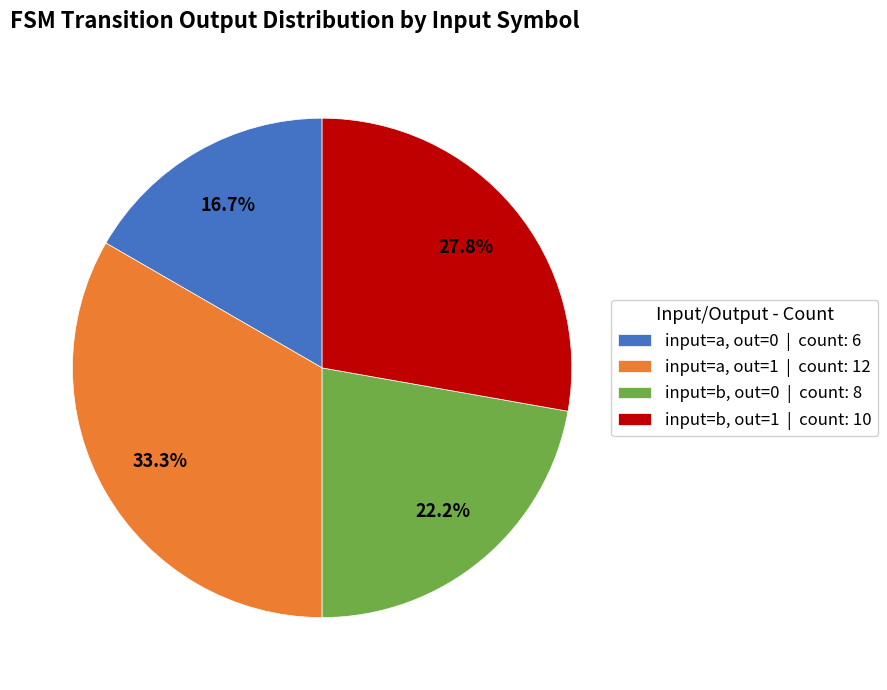

Does any single category account for the majority?

No